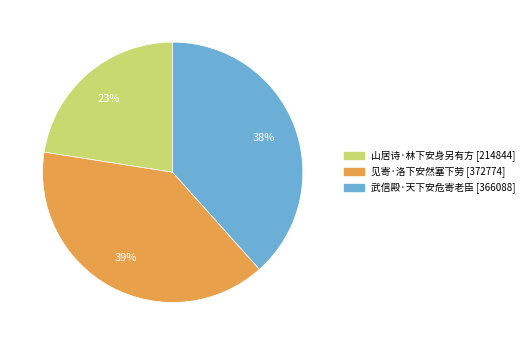

Is there a majority slice in this chart?

No